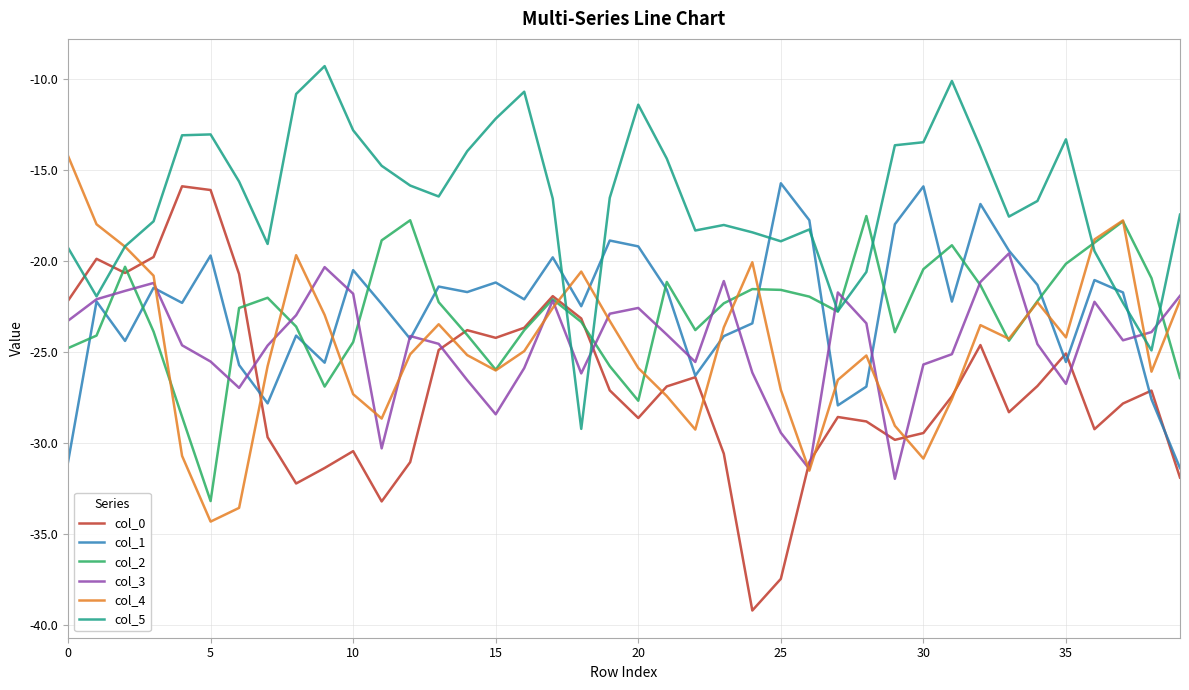

How many interior local valleys does the col_3 series have?

9